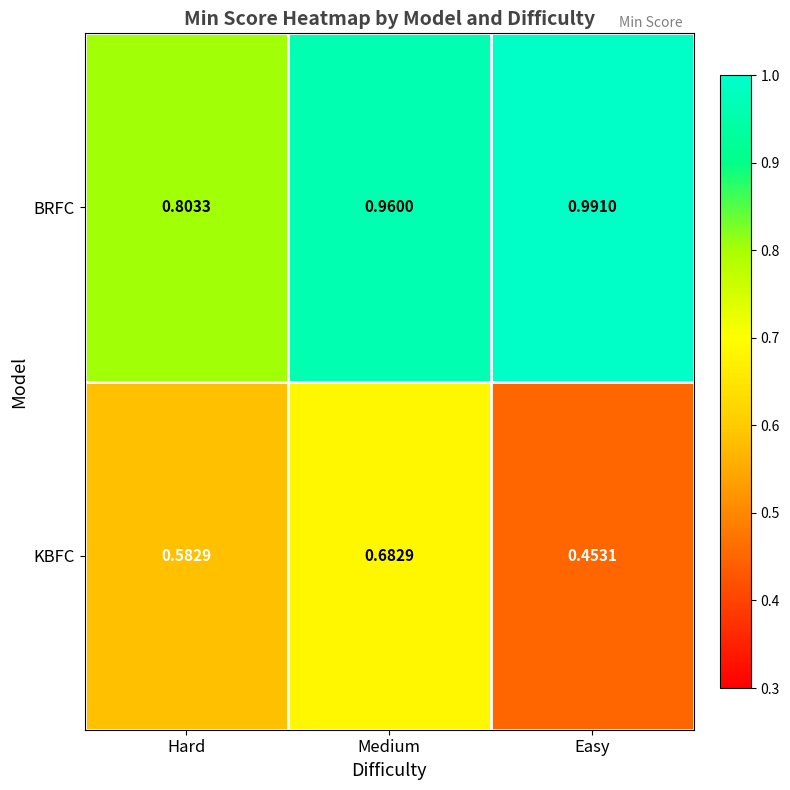

Which category has the highest value in the KBFC series?

Medium